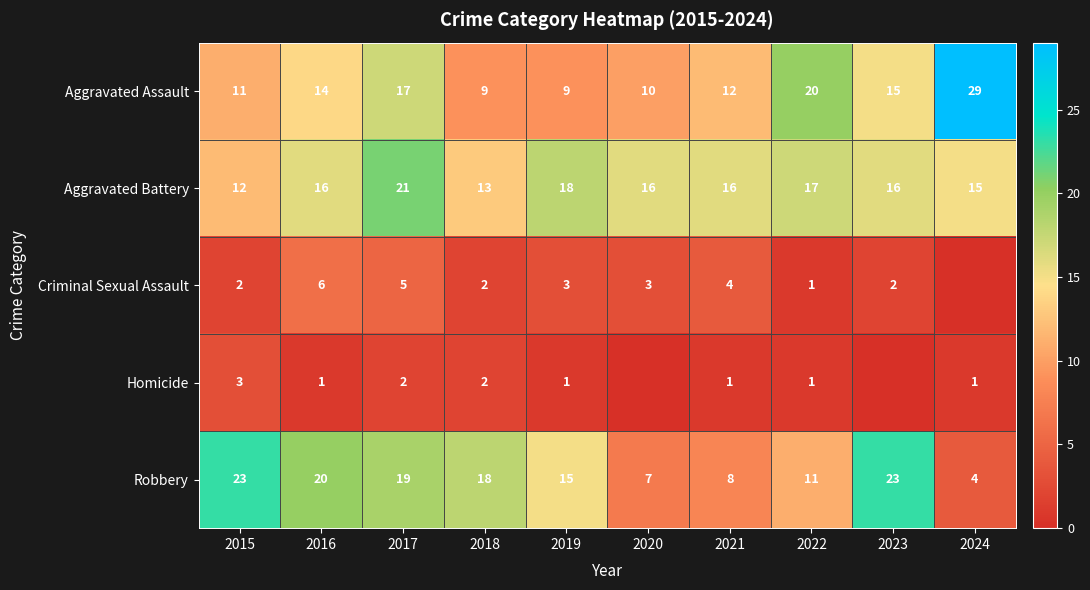

What is the greatest value displayed?

29